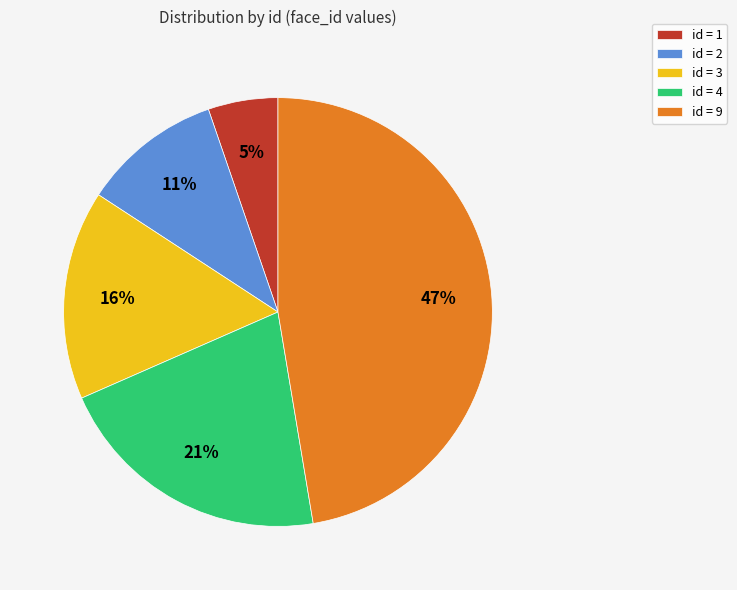

Count the number of slices in the pie.

5